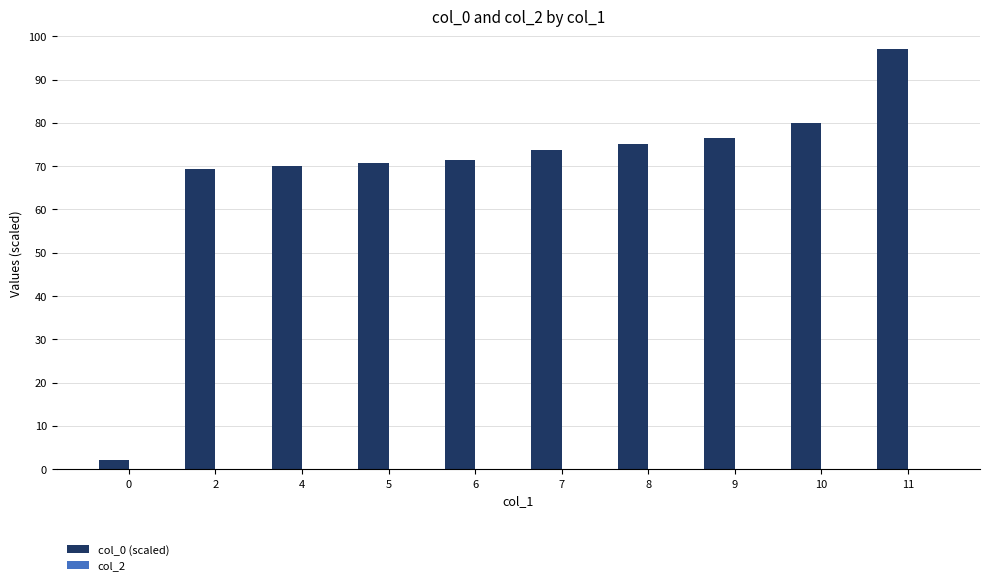

What is the ratio of the value at 4 to the value at 2?

1.0